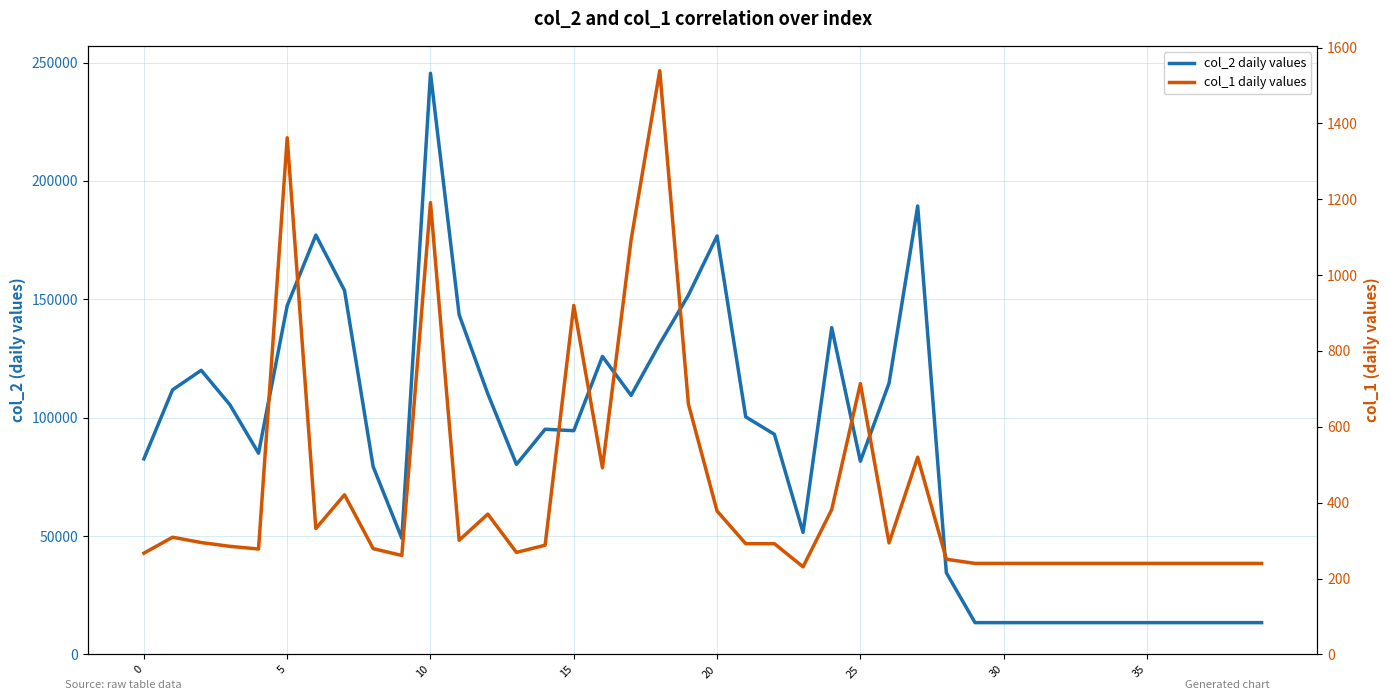

Is the value of col_2 at 35 greater than the value of col_1 at 13?

Yes